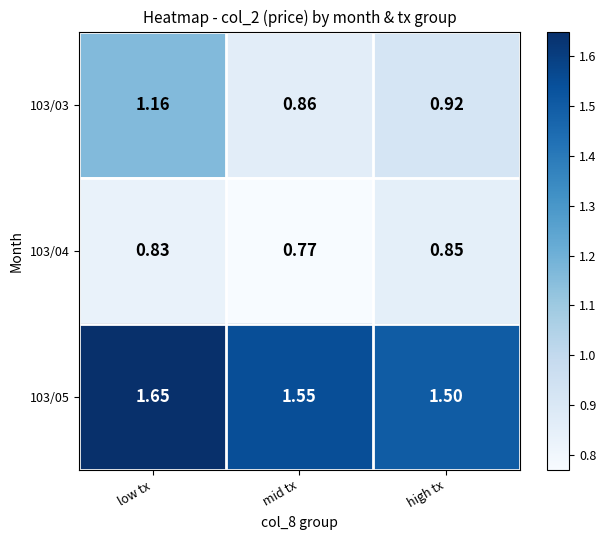

List the labels in order of 103/04 value, smallest first.

mid tx, low tx, high tx